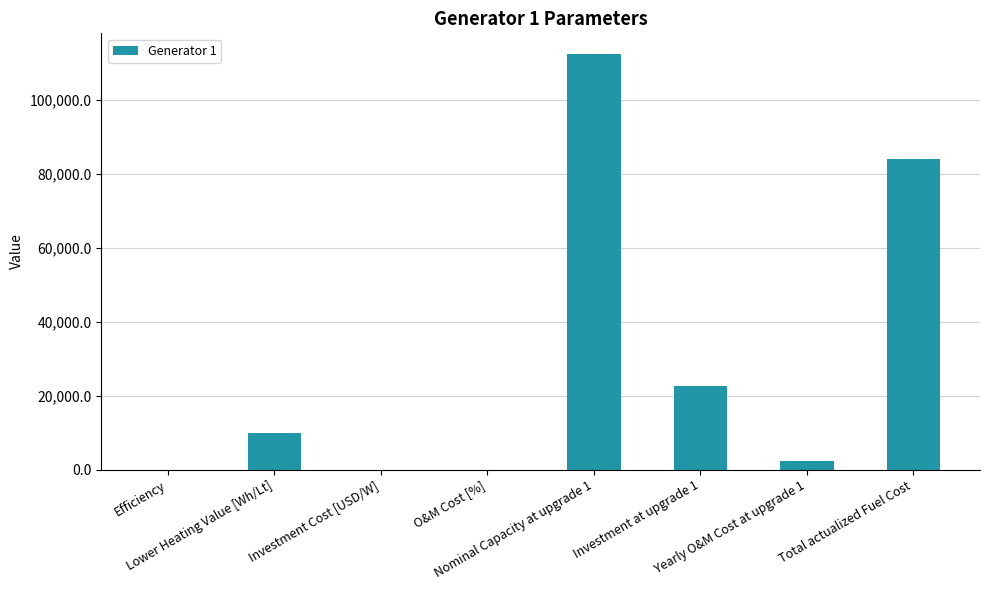

What is the greatest value displayed?

112460.8